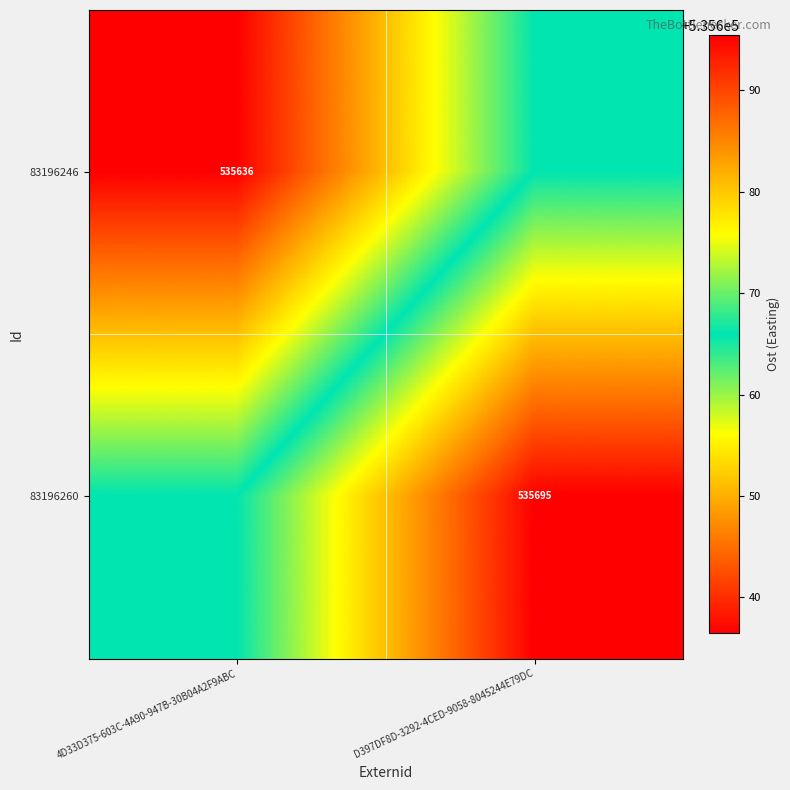

Is the value of 83196260 at D397DF8D-3292-4CED-9058-8045244E79DC greater than the value of 83196246 at 4D33D375-603C-4A90-947B-30B04A2F9ABC?

Yes